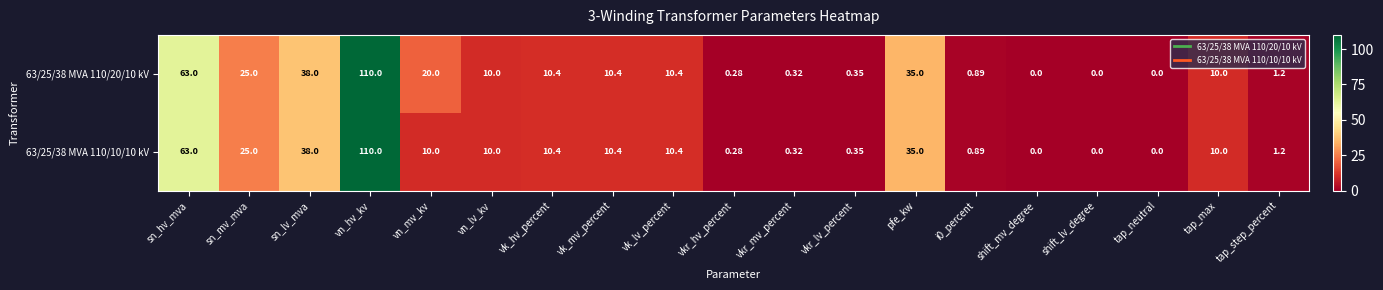

Which category has the highest value in the 63/25/38 MVA 110/20/10 kV series?

vn_hv_kv